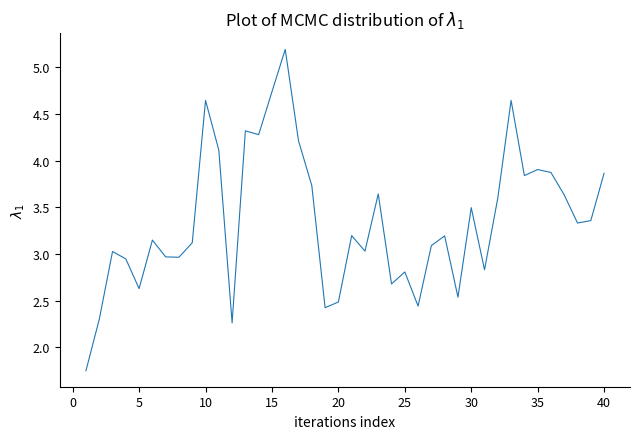

How many values are below 3?

14